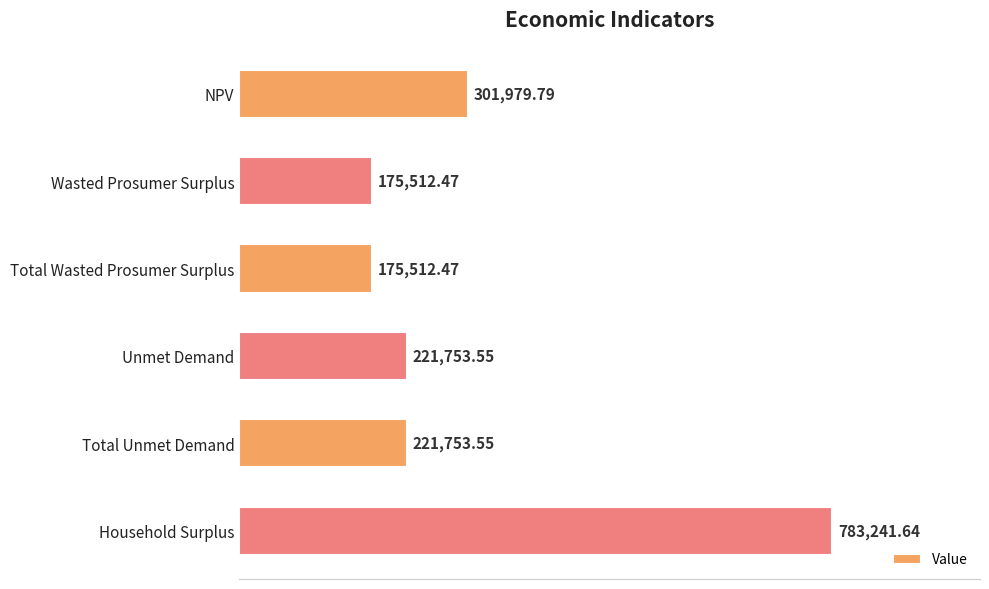

How many categories are shown in the chart?

6